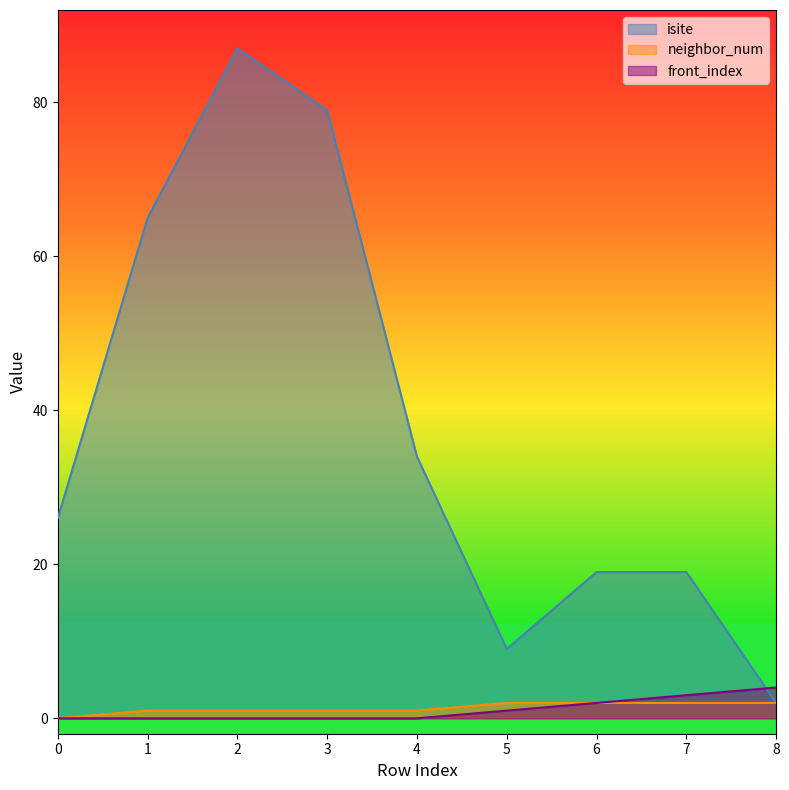

What is the greatest value displayed?

87